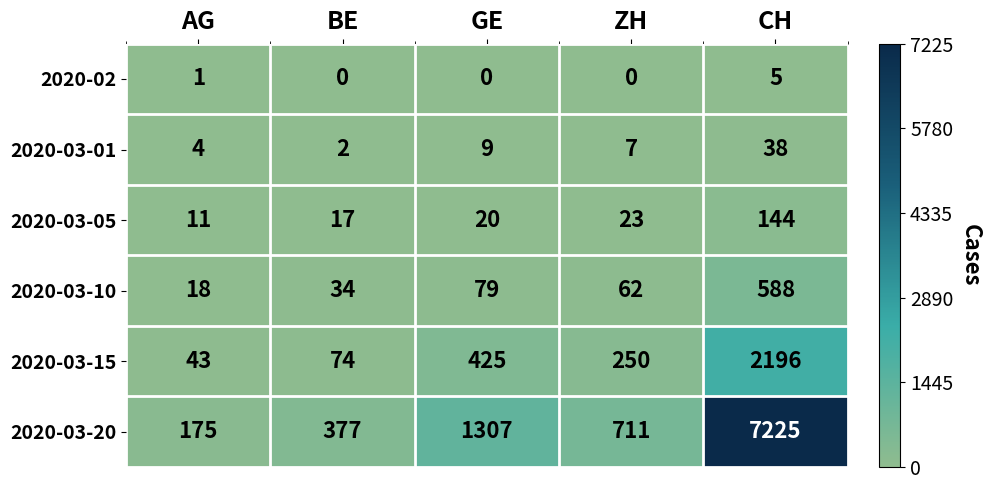

How many distinct data groups are displayed?

6